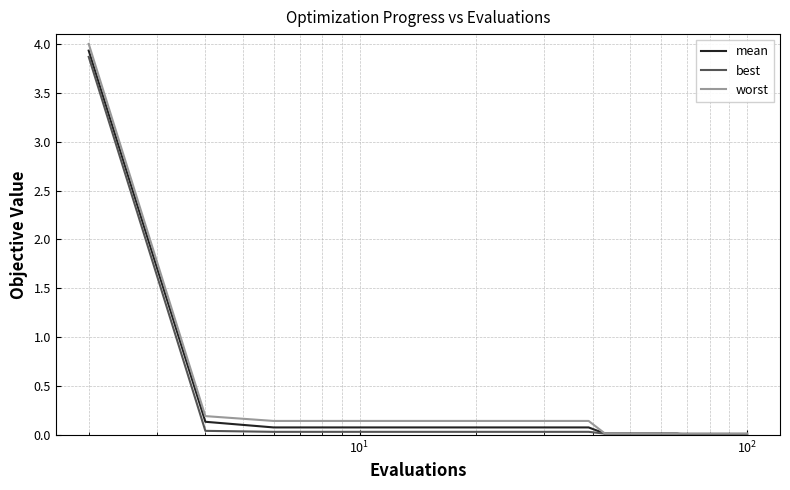

What are all the series names shown in the legend?

mean, best, worst